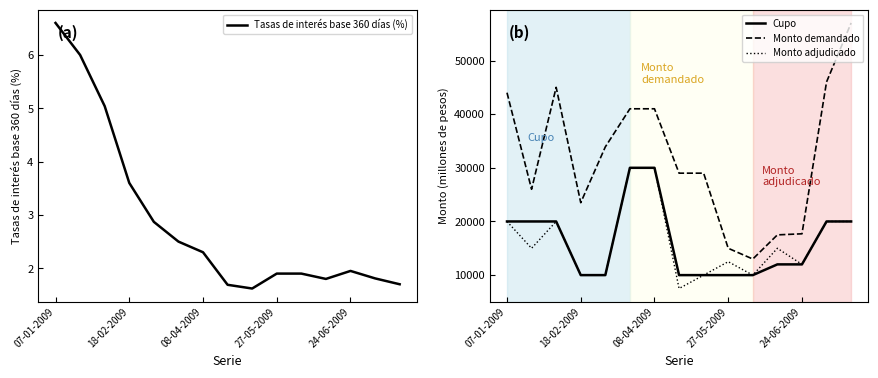

What is the greatest value displayed?

57000.0